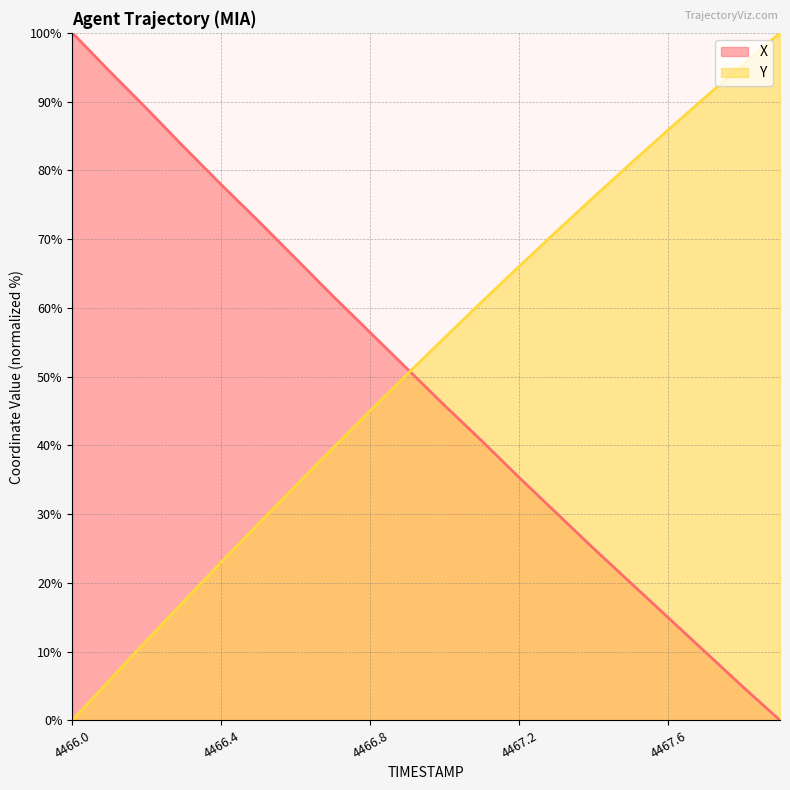

How many positive values does the X series have?

19